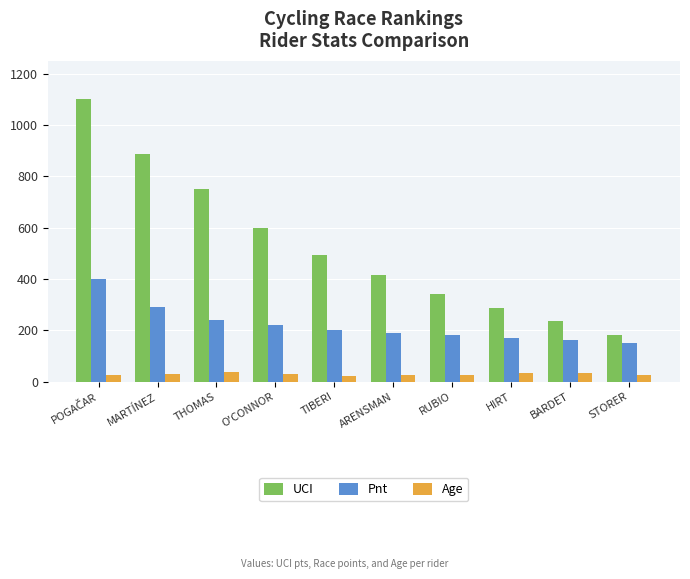

What is the maximum value for Pnt?

400